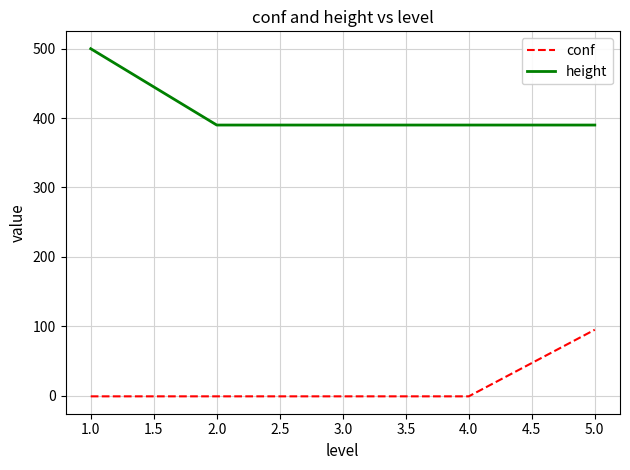

What is the difference between the maximum and second lowest values in the height series?

110